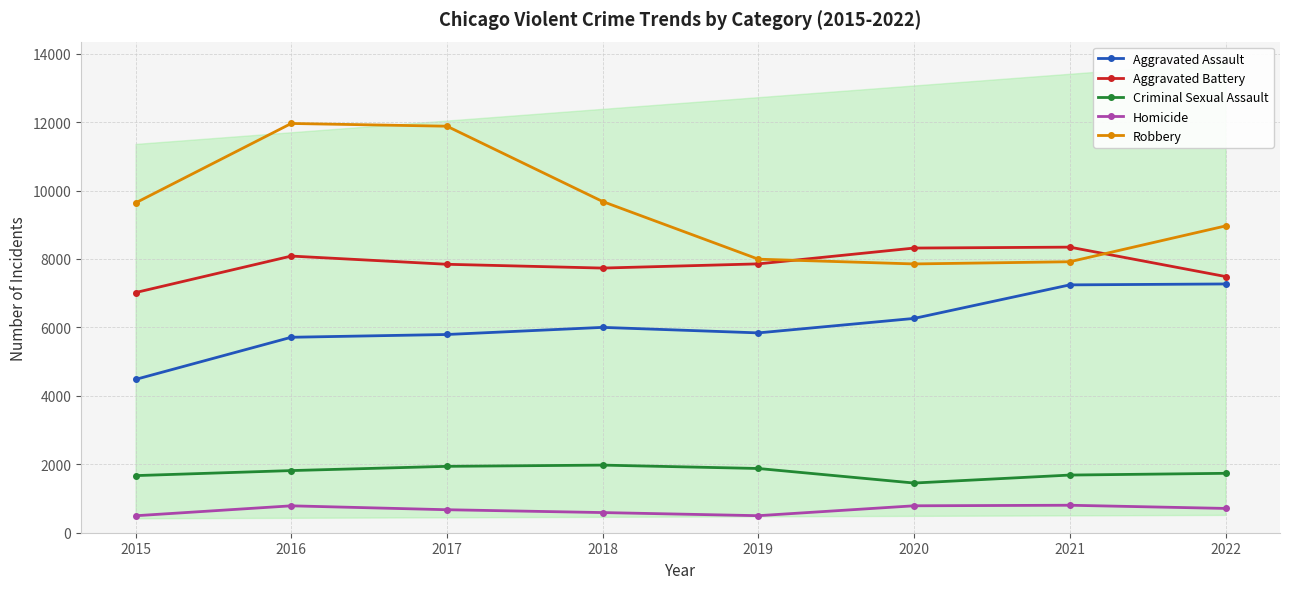

How many lines are shown in the chart?

5